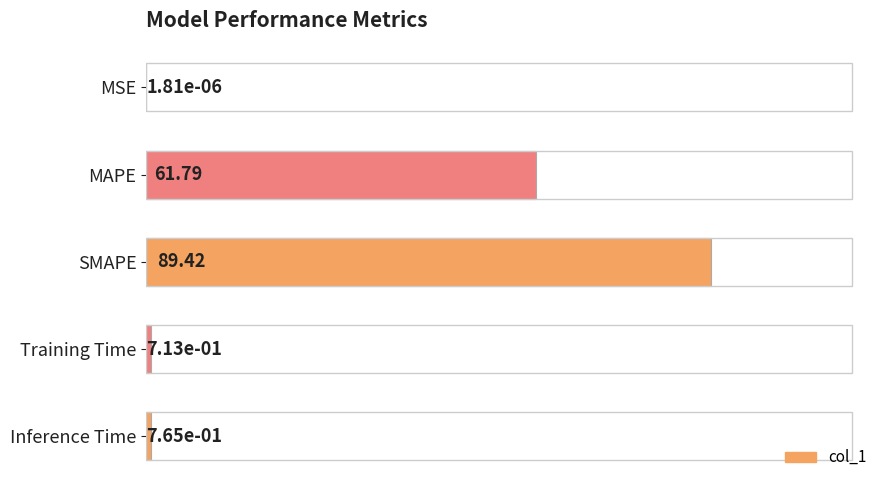

At which label is the value closest to 44?

MAPE